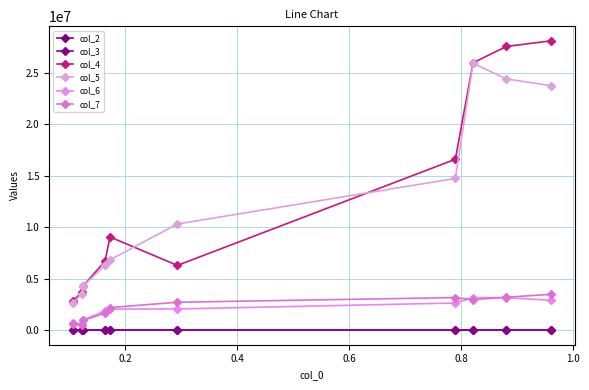

What is the sum of all col_7 values?

21548224.5